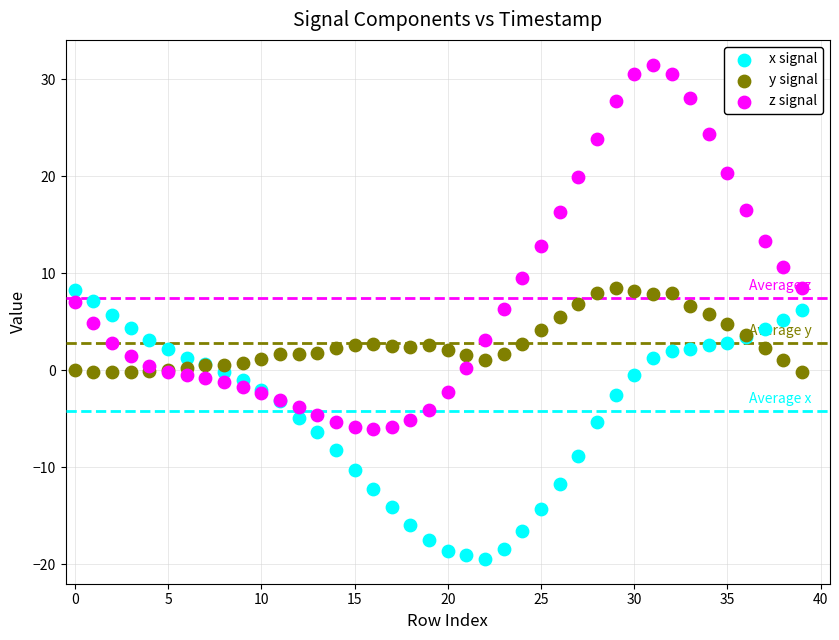

Which series contains the lowest Y value?

x signal